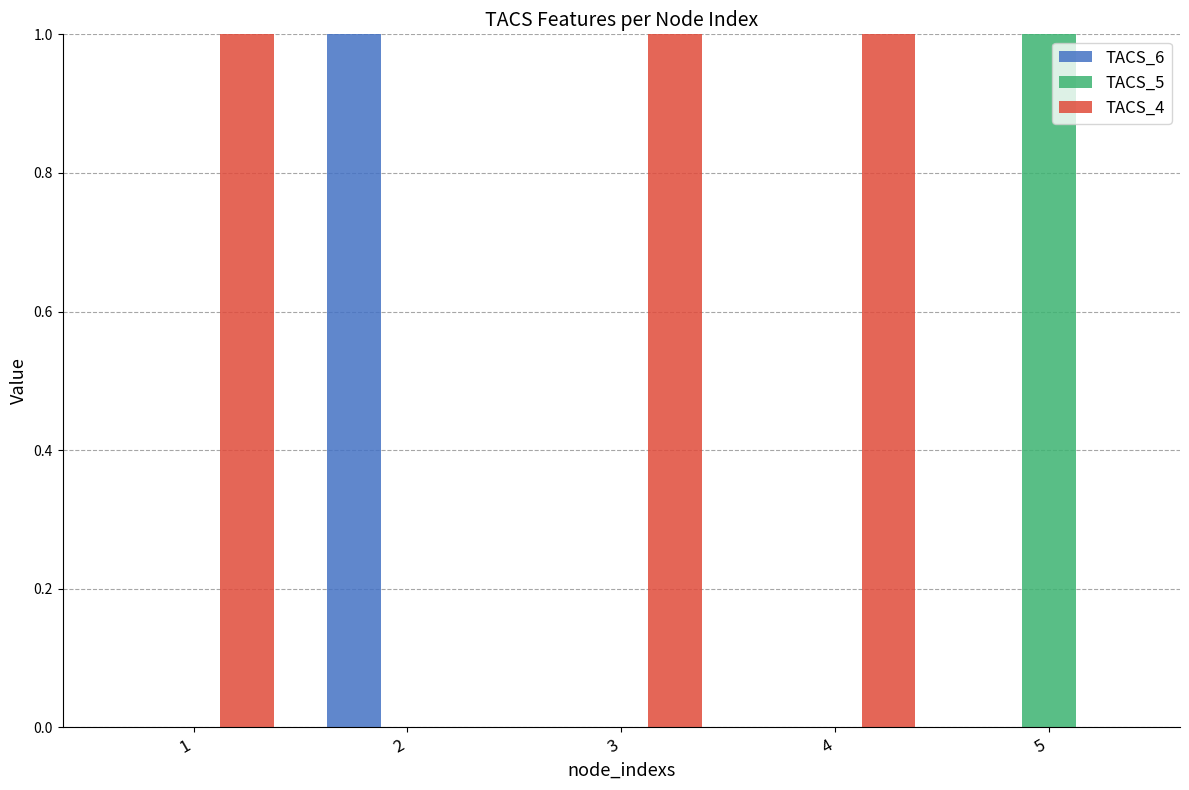

Is it true that TACS_5 equals 0 at 2?

True